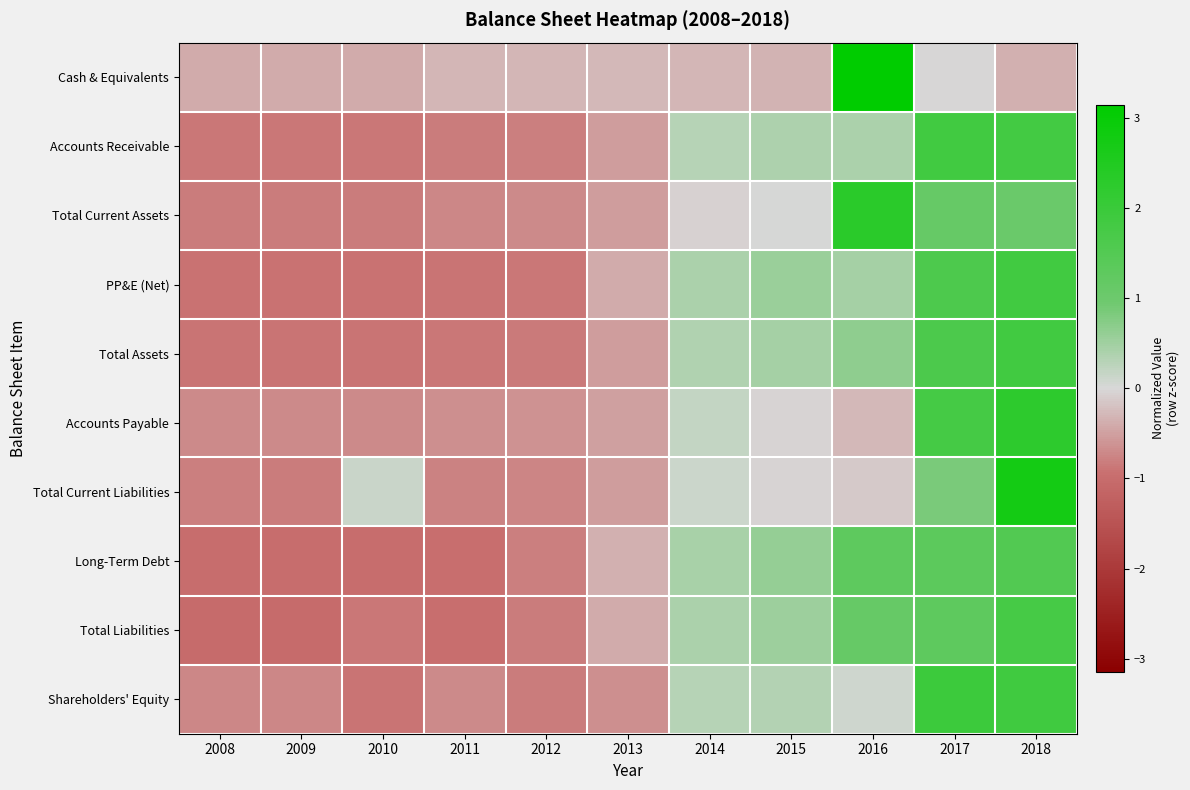

What is the total value across all series at 2011?

-7.7